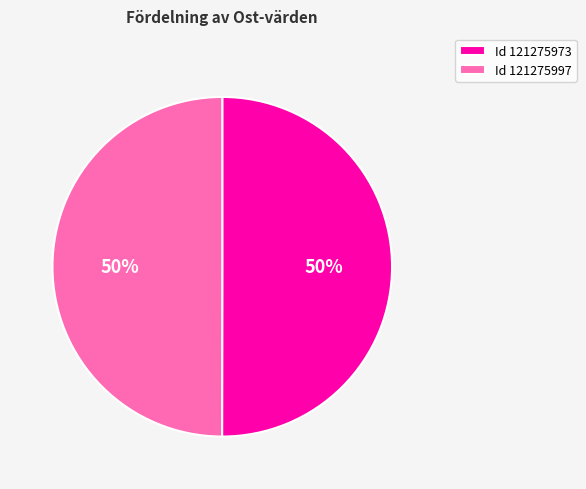

Do Id 121275973 and Id 121275997 together represent more than half of the pie?

Yes